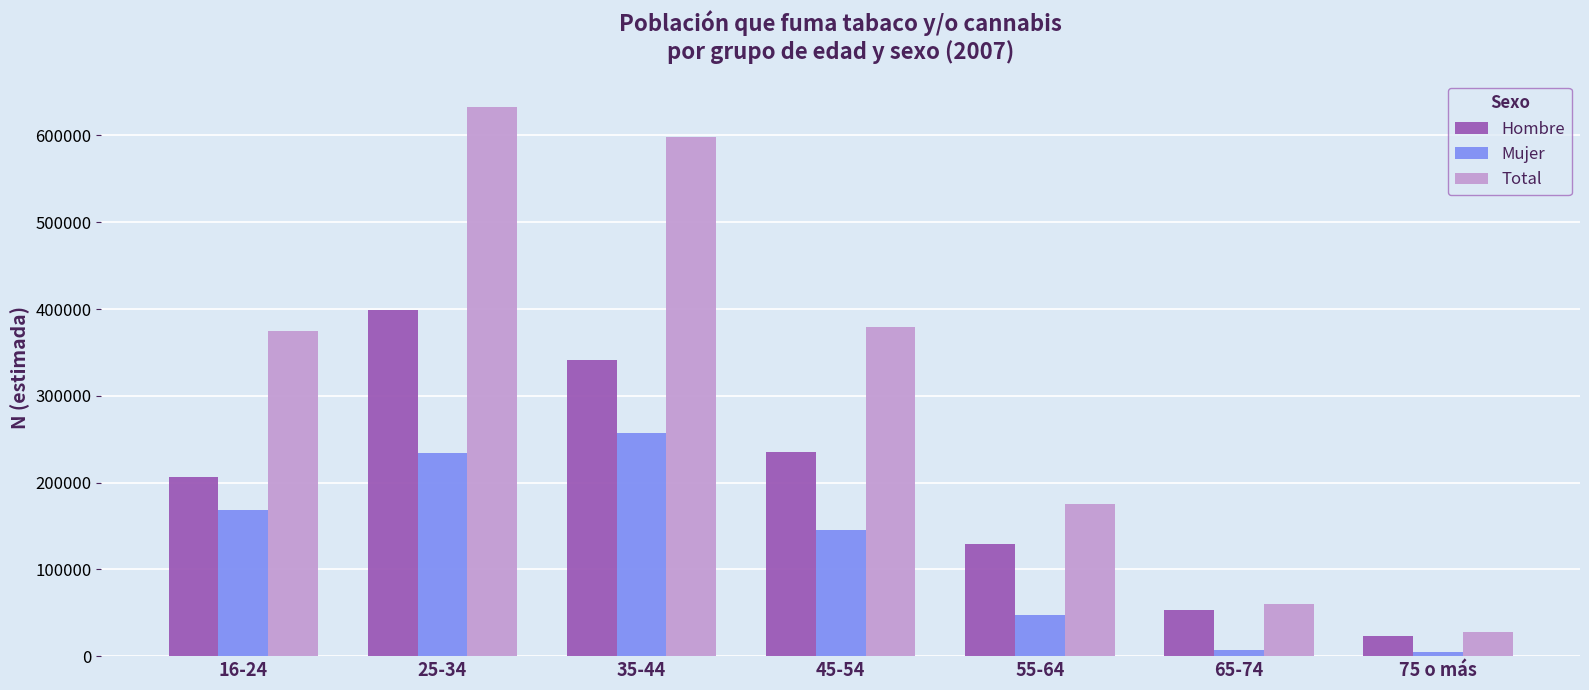

The value of Mujer at 45-54 is 144966. True or false?

True